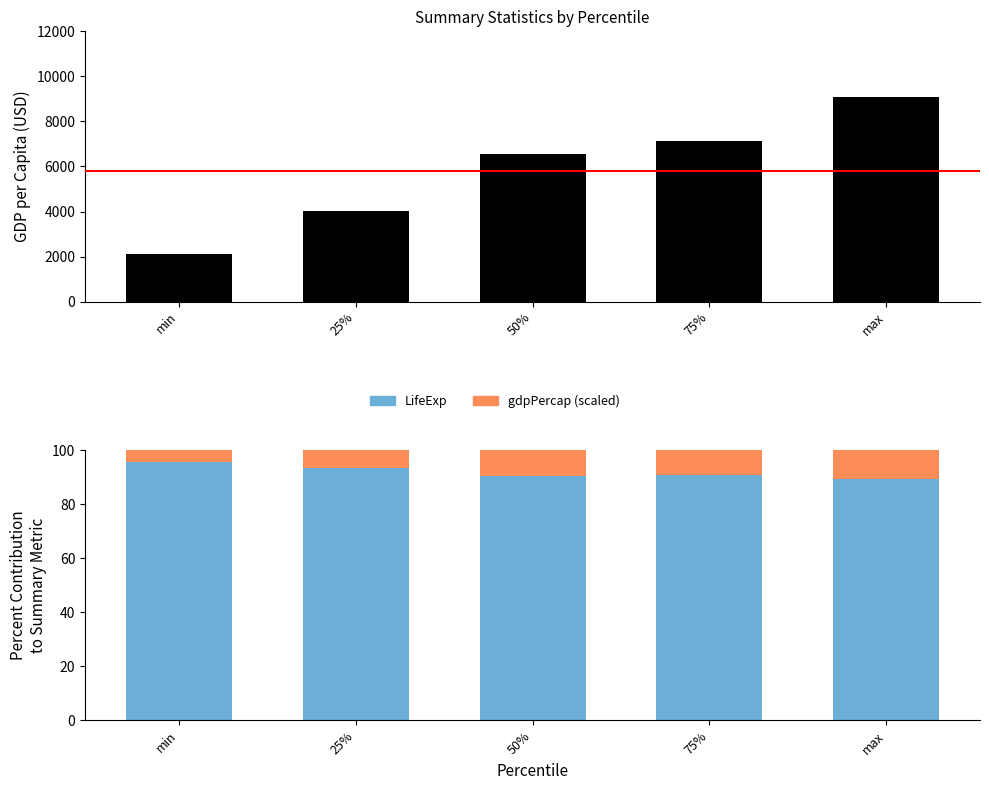

What is the difference between the highest and lowest values at 75%?

7121.9